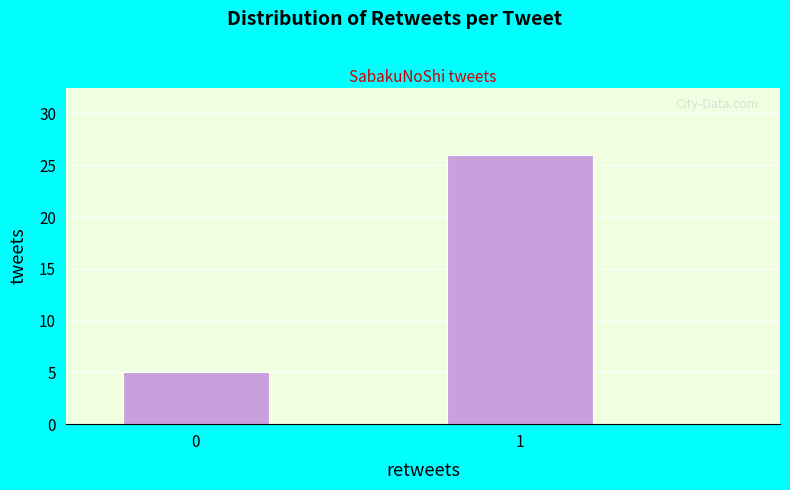

Reading left to right, what are all the values shown in this chart?

0=5	1=26